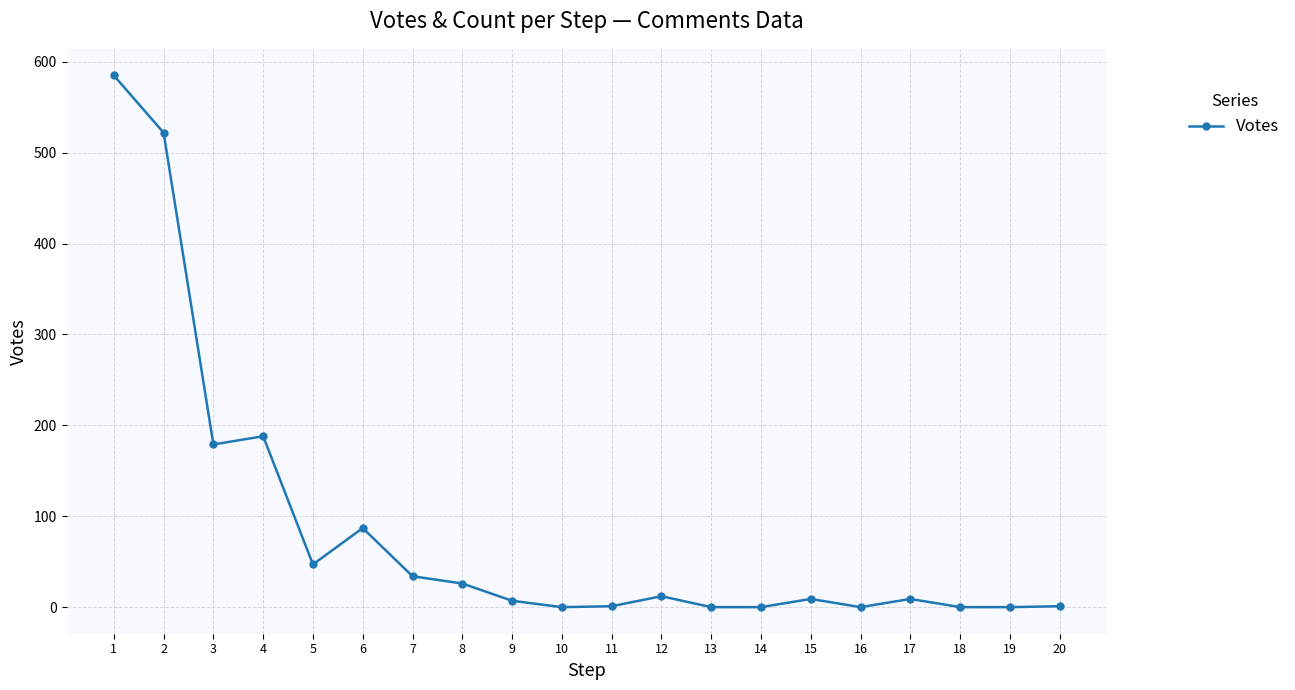

What is the change in value from 1 to 3?

-406